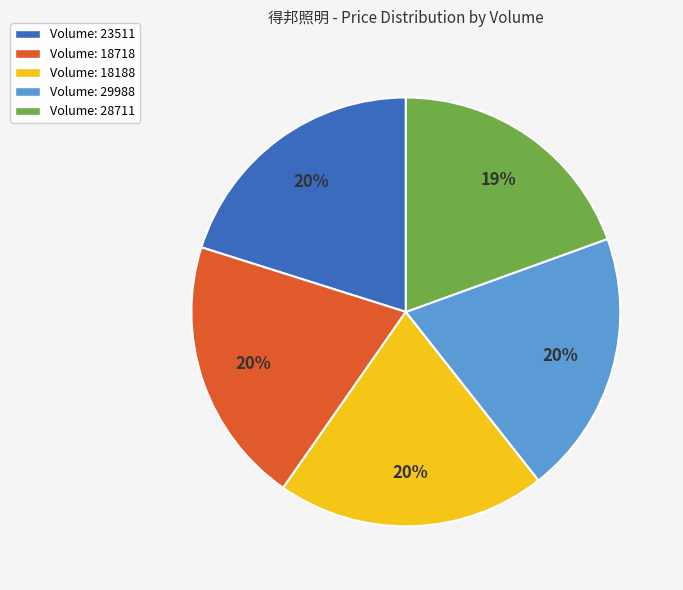

To the nearest percent, what percentage of the pie is Volume: 28711?

19%